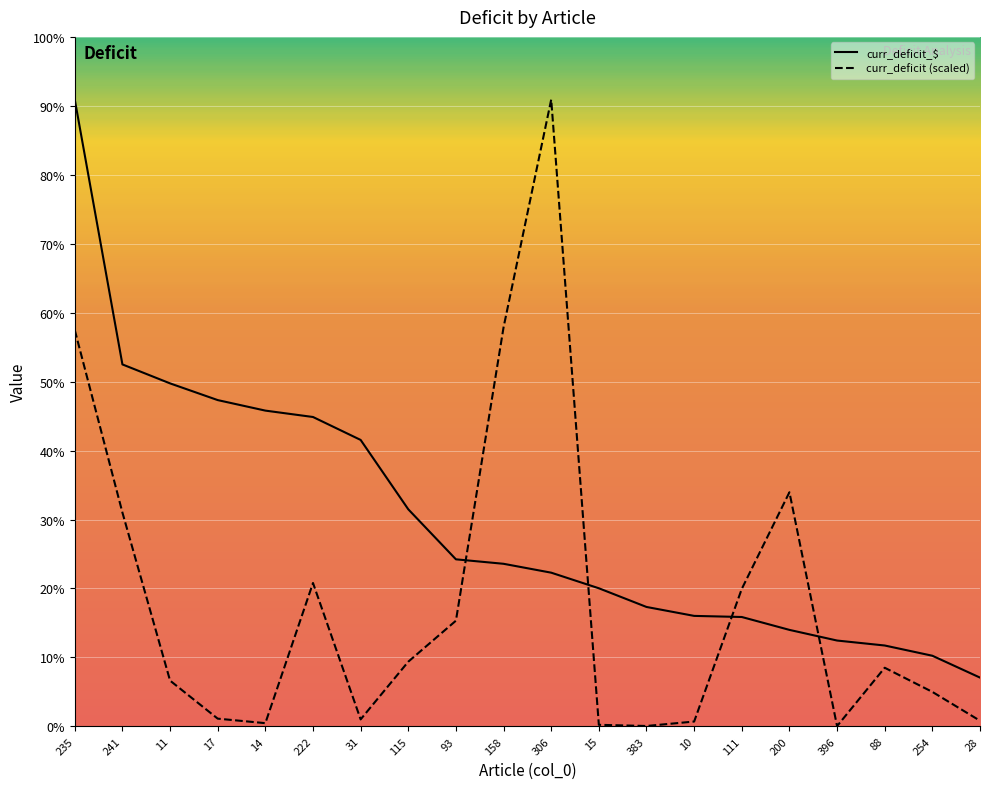

How many lines are shown in the chart?

2